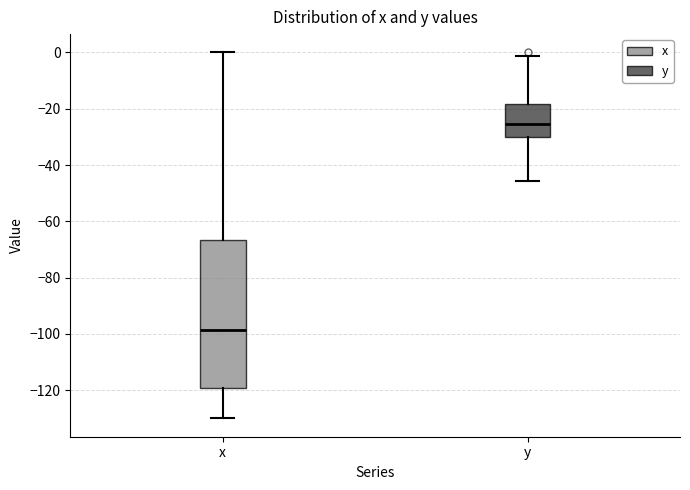

Where does the median line of the box for y sit on the y-axis? The values are not printed on the chart, so give them approximately, as read against the axis.

-26